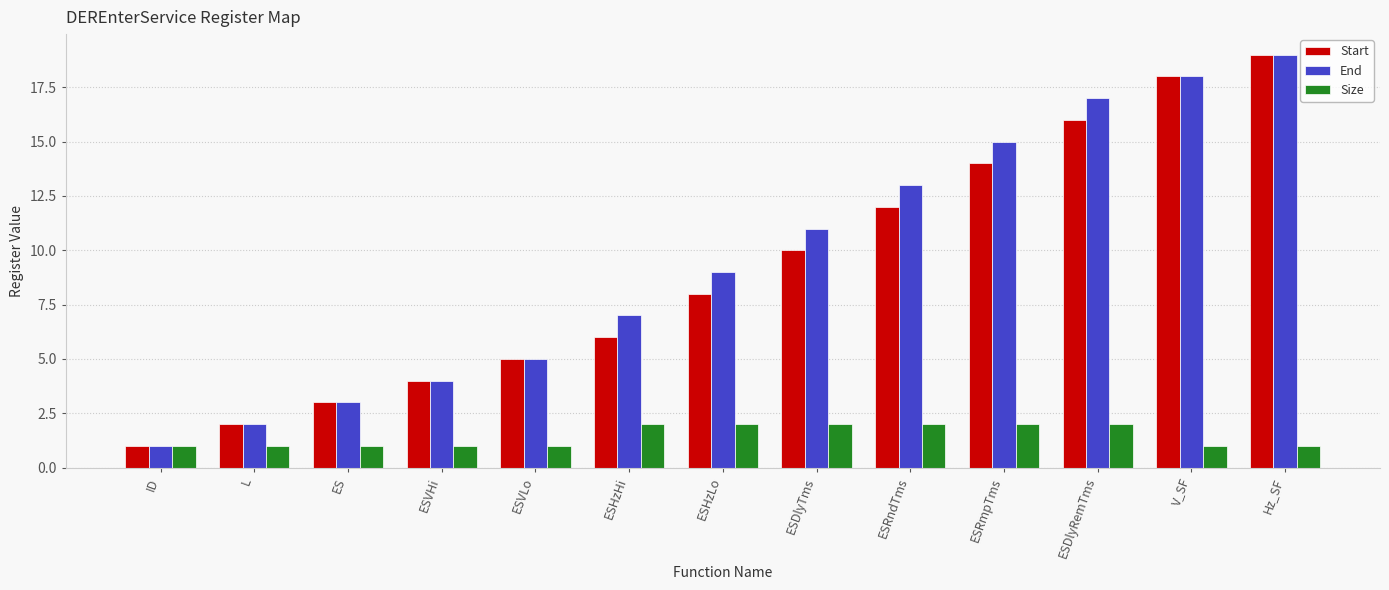

Reading left to right, list all the values displayed in this chart.

Start: ID=1	L=2	ES=3	ESVHi=4	ESVLo=5	ESHzHi=6	ESHzLo=8	ESDlyTms=10	ESRndTms=12	ESRmpTms=14	ESDlyRemTms=16	V_SF=18	Hz_SF=19
End: ID=1	L=2	ES=3	ESVHi=4	ESVLo=5	ESHzHi=7	ESHzLo=9	ESDlyTms=11	ESRndTms=13	ESRmpTms=15	ESDlyRemTms=17	V_SF=18	Hz_SF=19
Size: ID=1	L=1	ES=1	ESVHi=1	ESVLo=1	ESHzHi=2	ESHzLo=2	ESDlyTms=2	ESRndTms=2	ESRmpTms=2	ESDlyRemTms=2	V_SF=1	Hz_SF=1